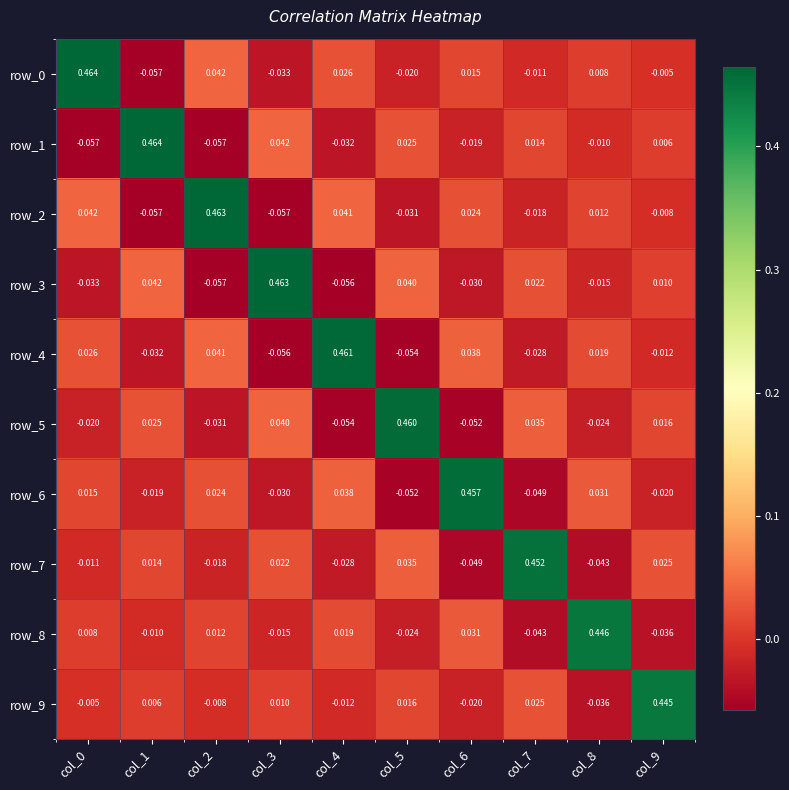

Is the value of row_4 at col_0 greater than the value of row_1 at col_0?

Yes